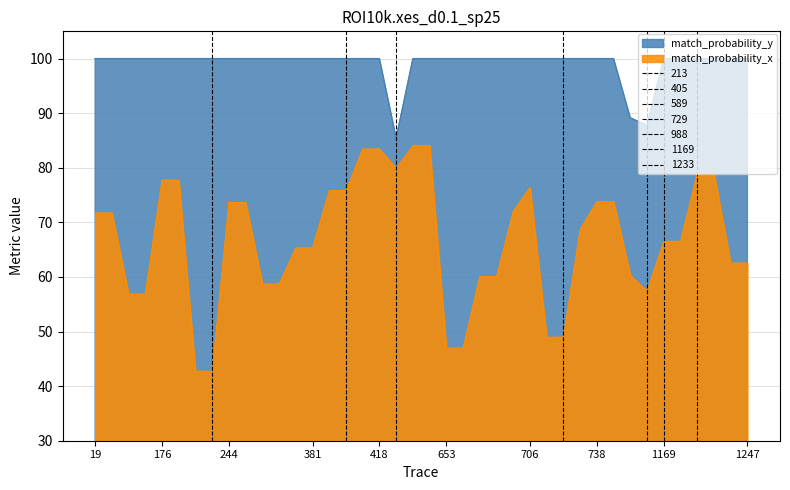

True or false: match_probability_y and match_probability_x intersect in this chart.

False